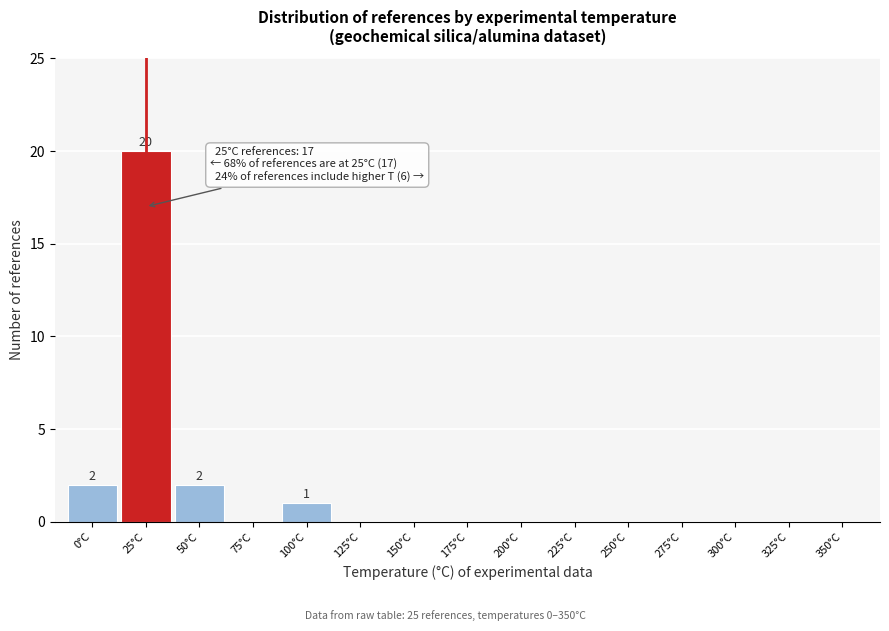

Reading left to right, extract all data points from this chart.

0°C=2	25°C=20	50°C=2	75°C=0	100°C=1	125°C=0	150°C=0	175°C=0	200°C=0	225°C=0	250°C=0	275°C=0	300°C=0	325°C=0	350°C=0